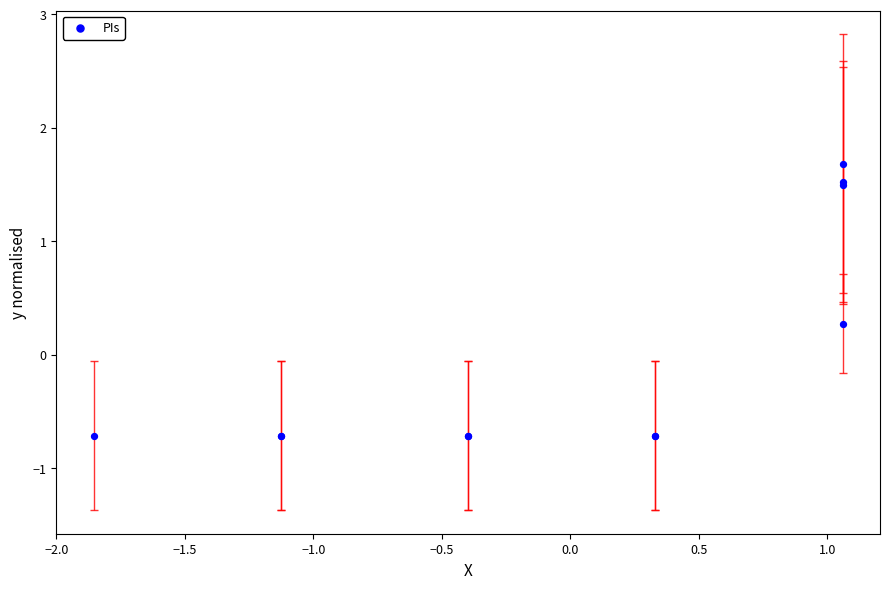

What Y value in the scatter plot is closest to 0?

0.3